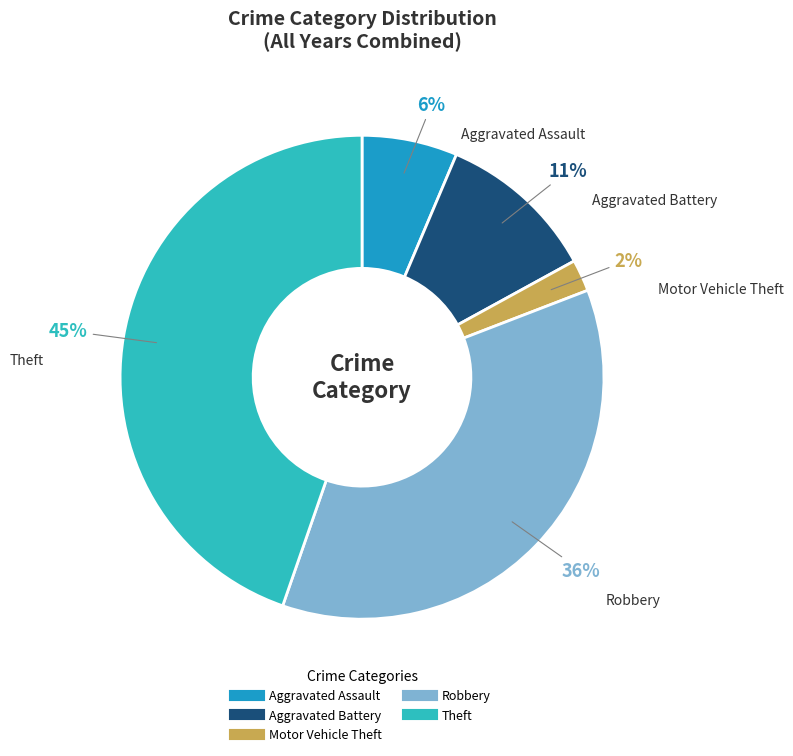

Which category has the biggest portion of the pie?

Theft